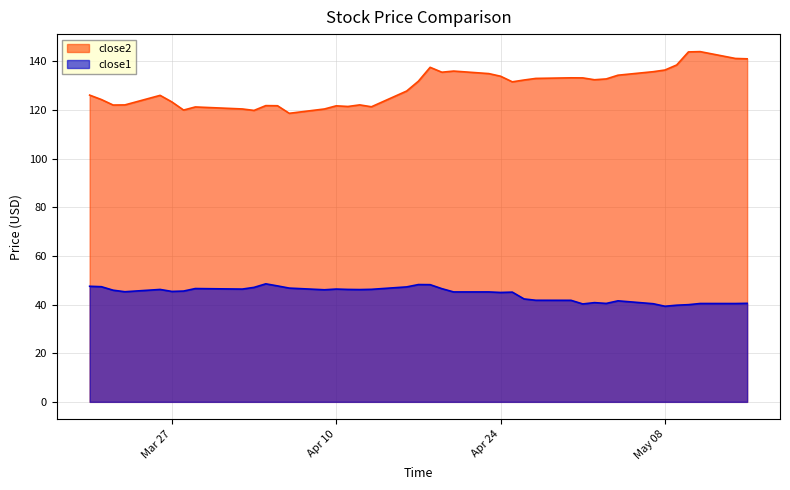

List the series in order of their overall mean, highest first.

close2, close1